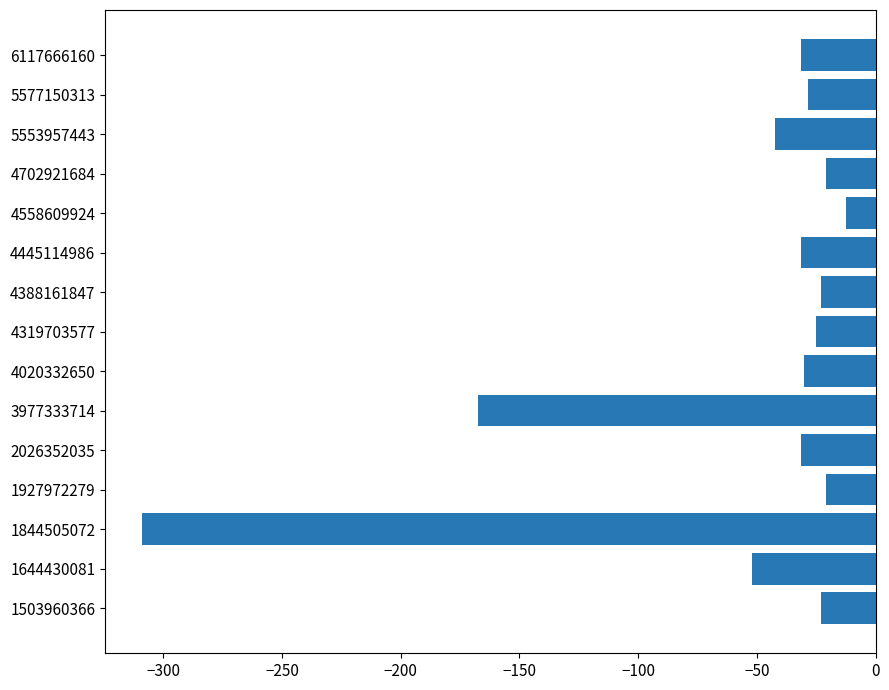

What is the difference between the maximum and minimum values?

296.6